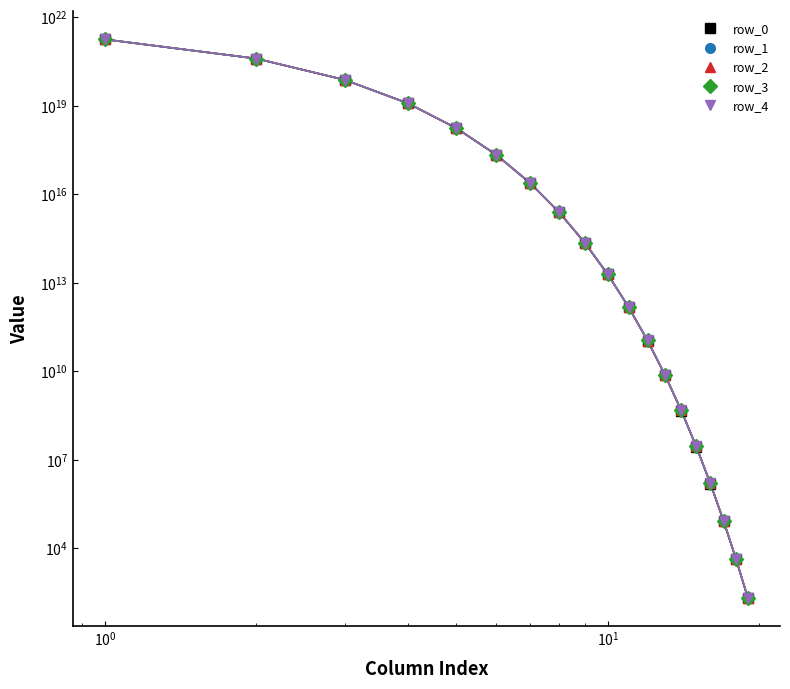

What are all the series names shown in the legend?

row_0, row_1, row_2, row_3, row_4